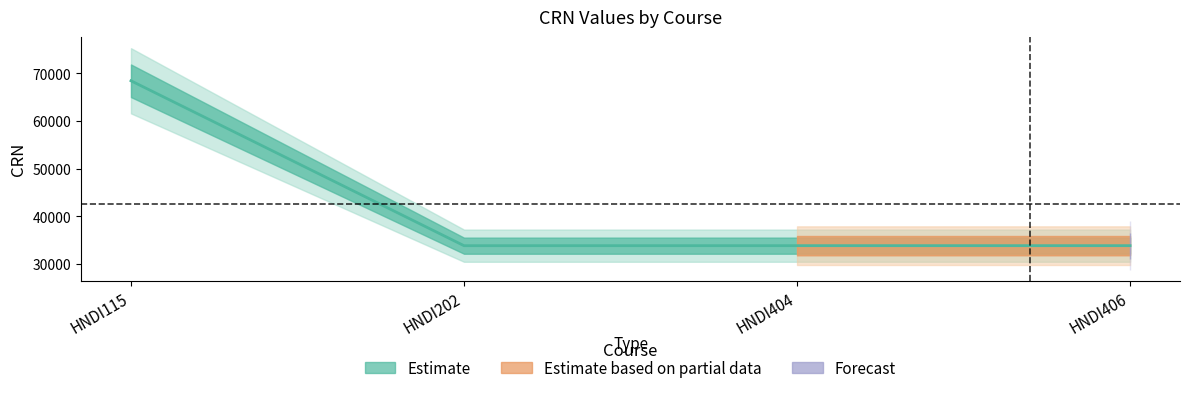

At which category does the chart reach its peak across all series?

HNDI115